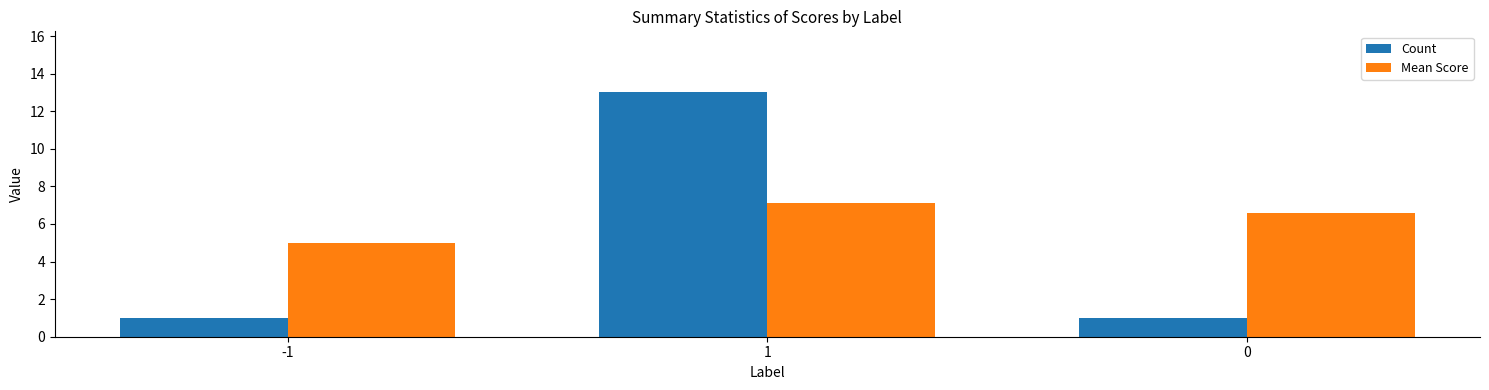

Count the Count values in the range 1 to 13.

3